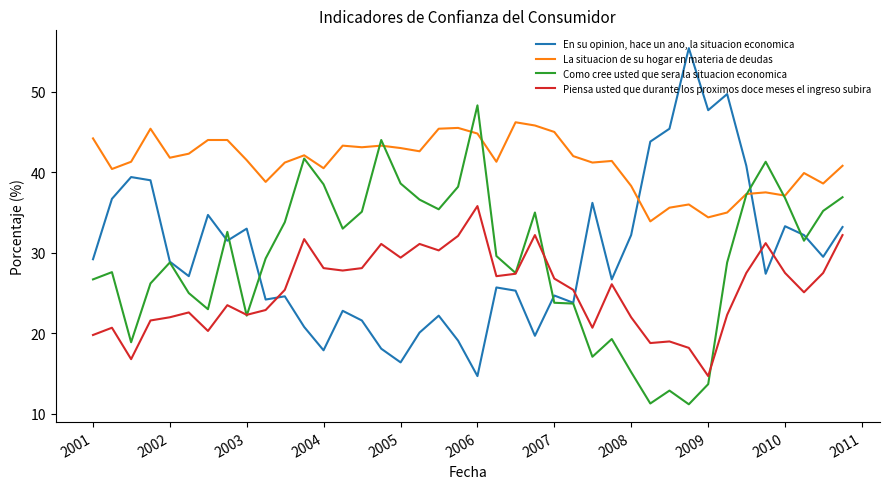

What is the sum of all Como cree usted que sera la situacion economica values?

1171.5